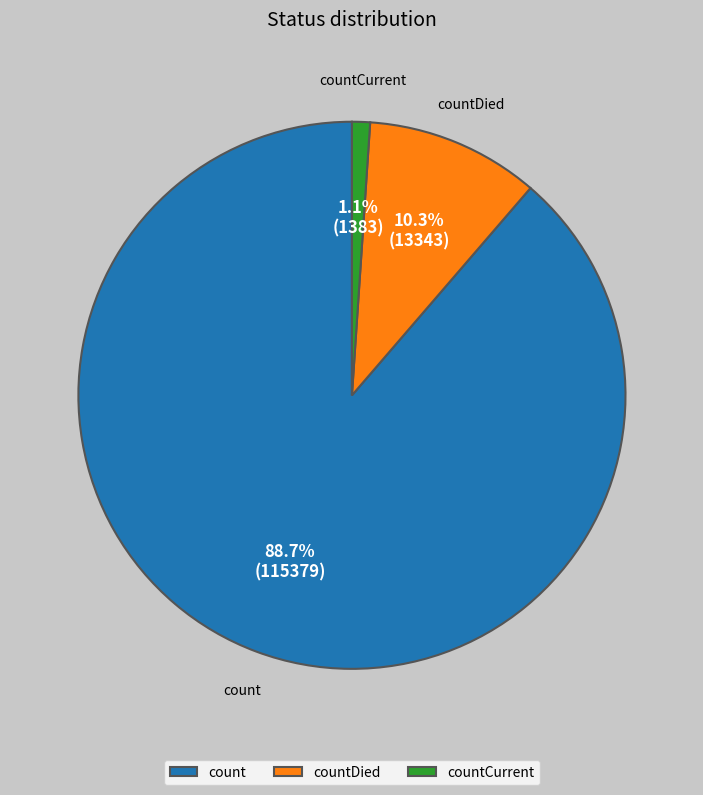

To the nearest percent, what percentage of the pie is count?

89%